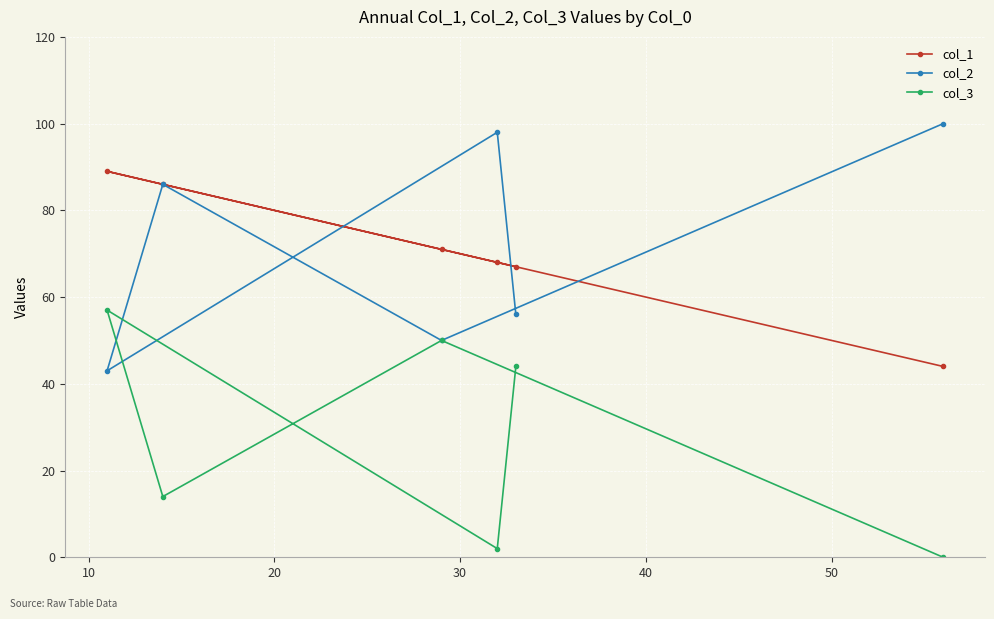

Which series has the largest total across all categories?

col_2